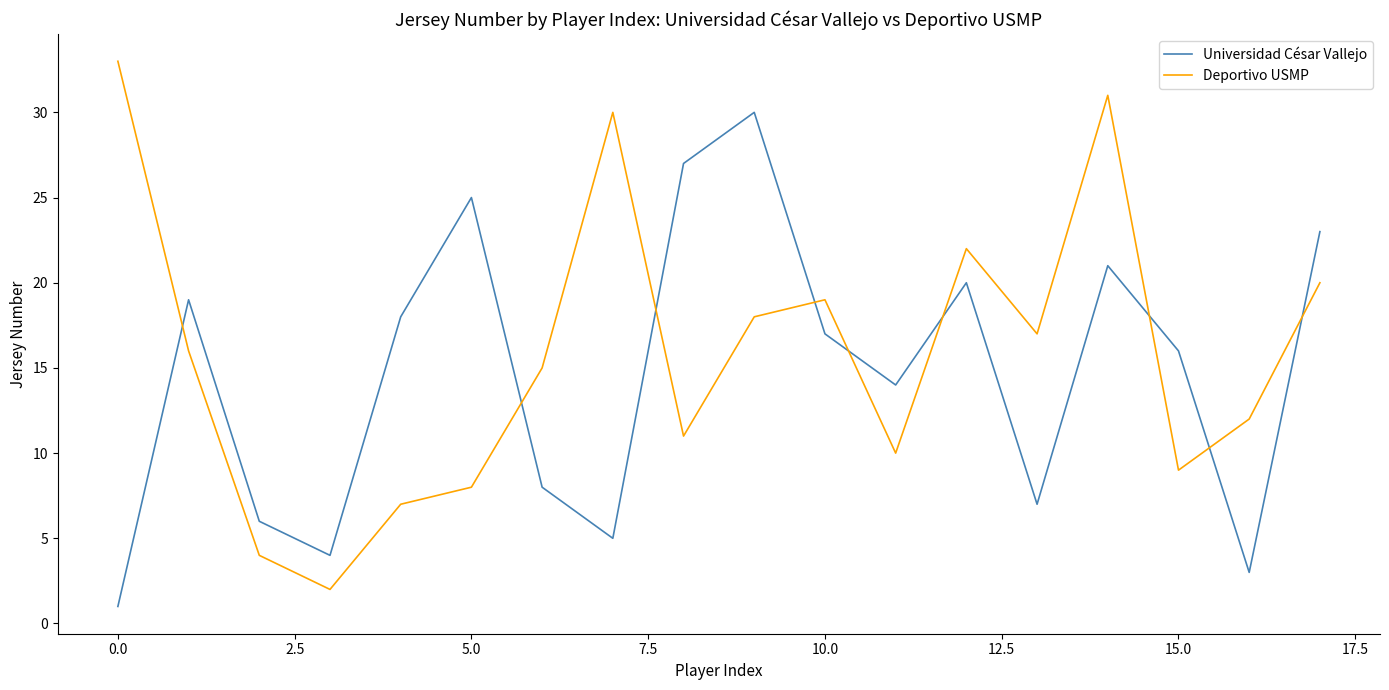

What is the difference between the maximum and minimum values in the Deportivo USMP series?

31